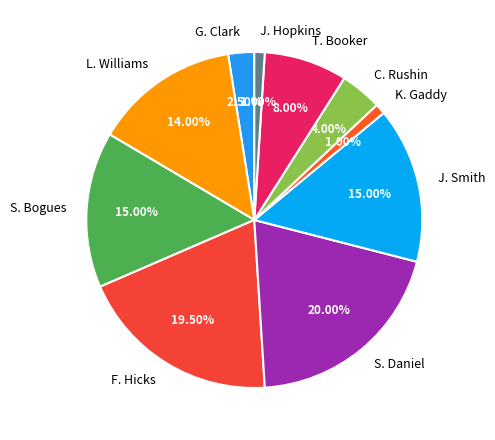

What is the ratio of the value at L. Williams to the value at G. Clark?

5.6